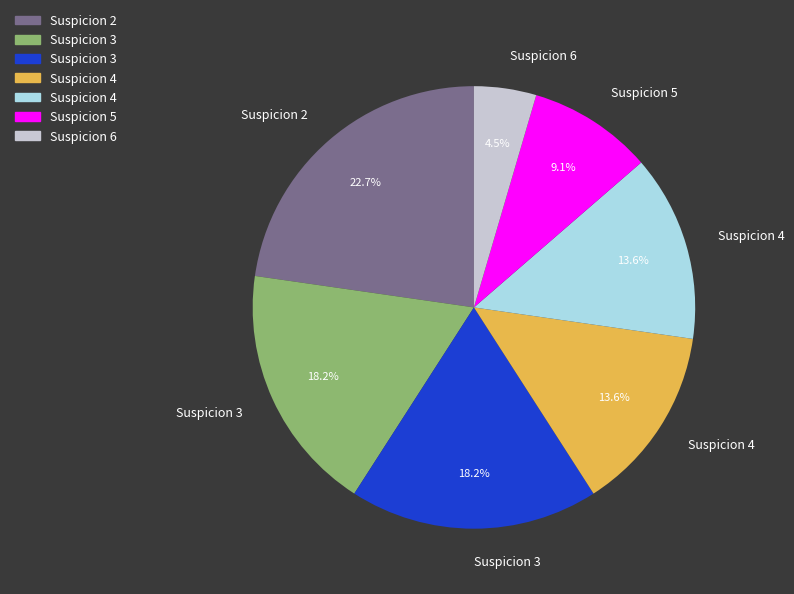

Does any single category account for the majority?

No